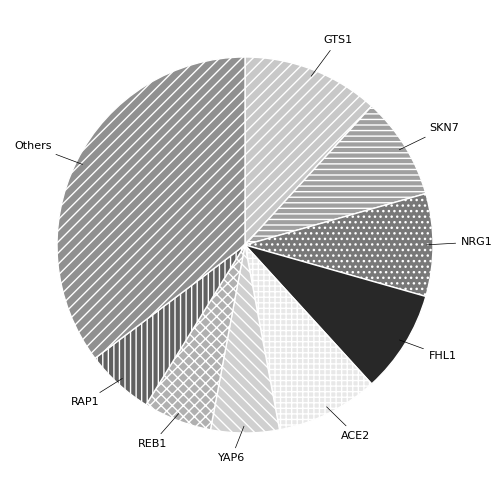

Is it true that FHL1 is 16% of the pie?

False